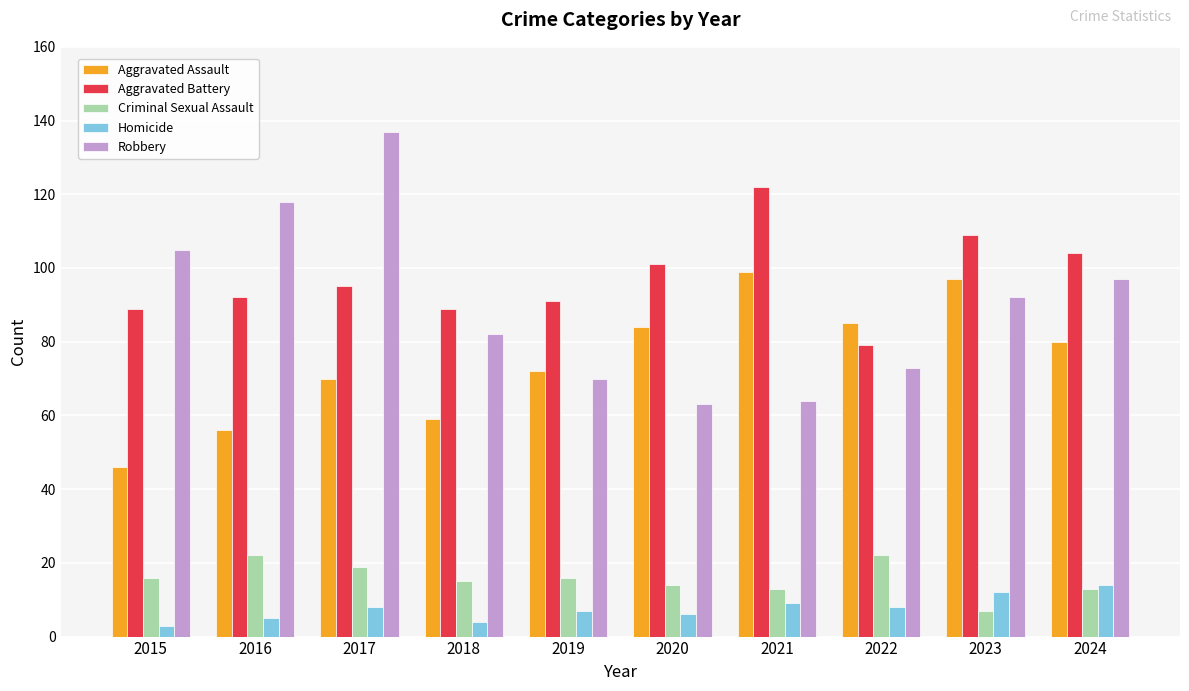

What is the sum of all Criminal Sexual Assault values?

157